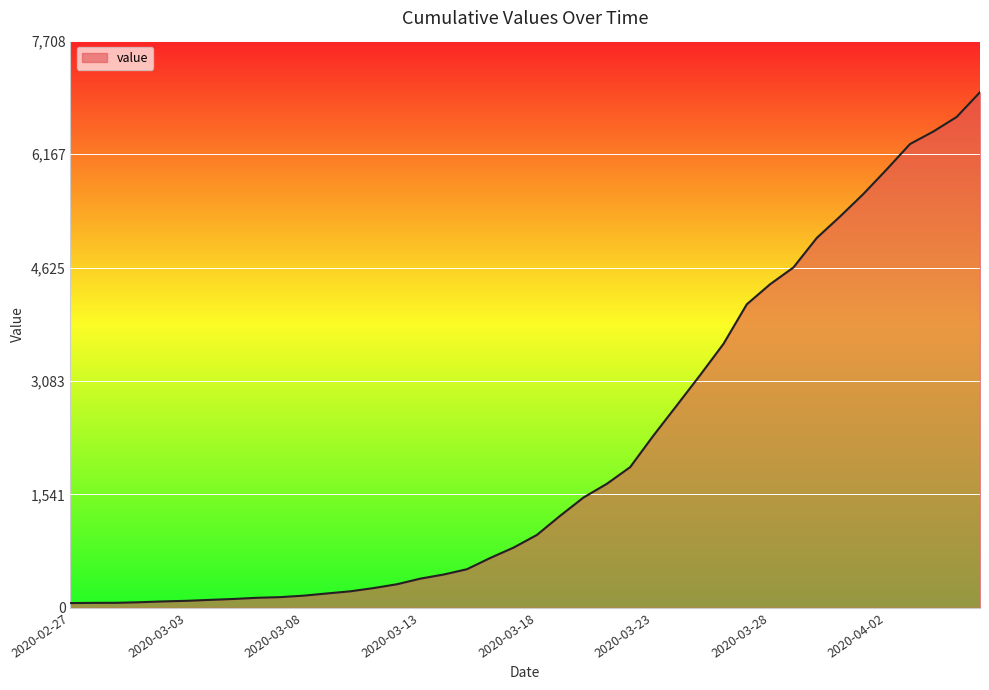

What is the maximum value shown in the chart?

7008